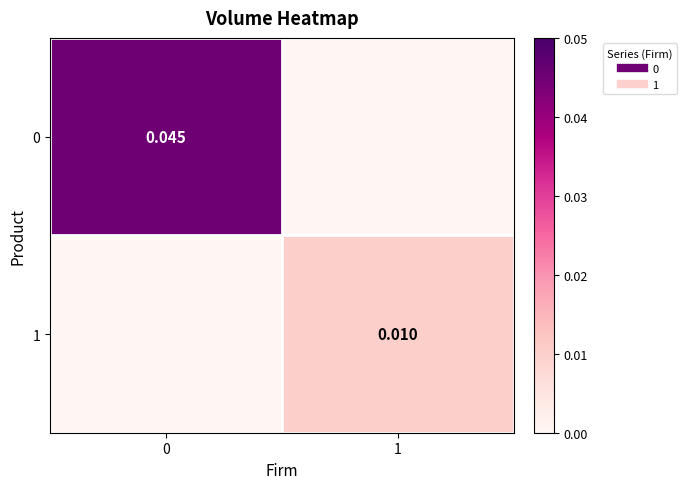

Is it true that 0 equals -0.0 at 1?

False